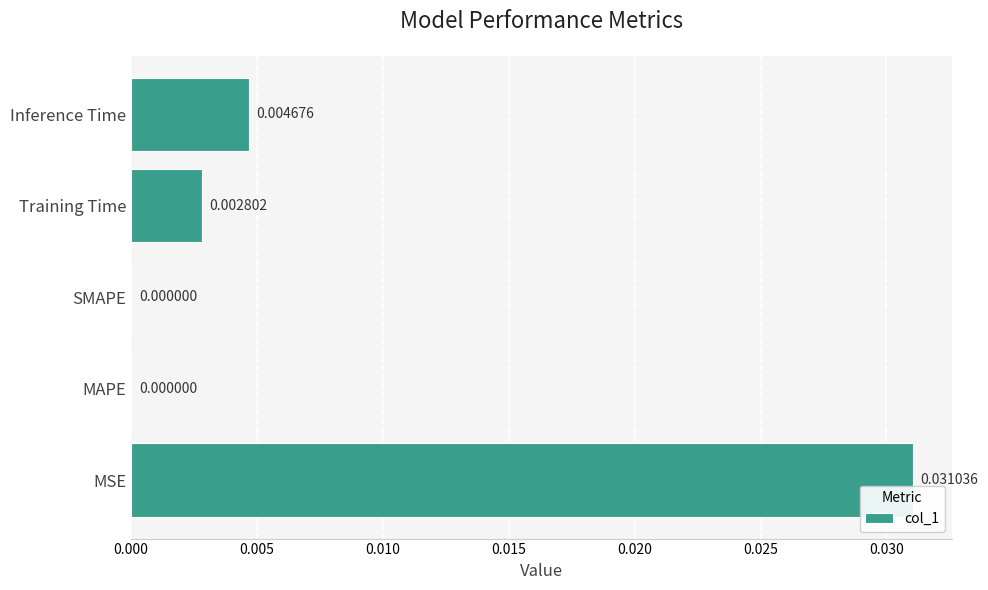

At which category does the chart reach its peak across all series?

MSE